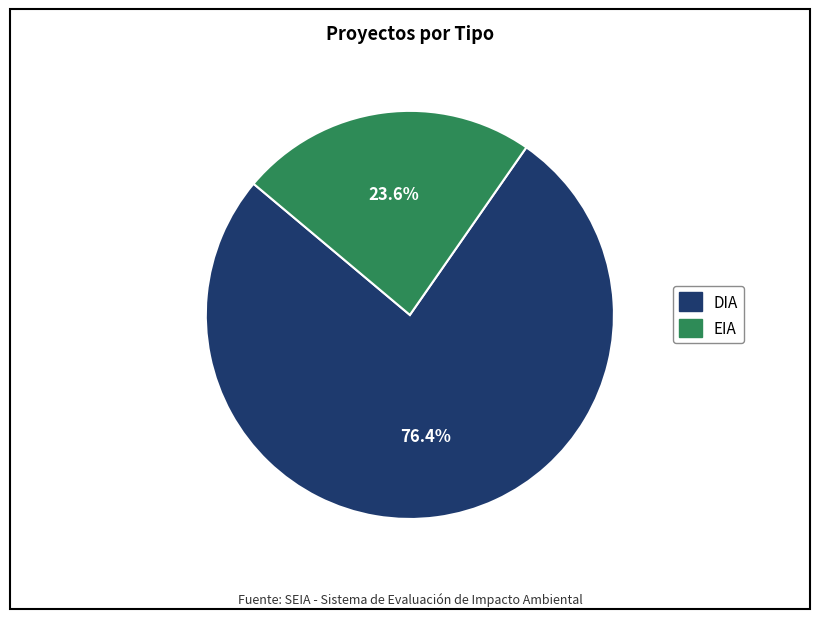

What is the ratio of the value at EIA to the value at DIA?

0.3